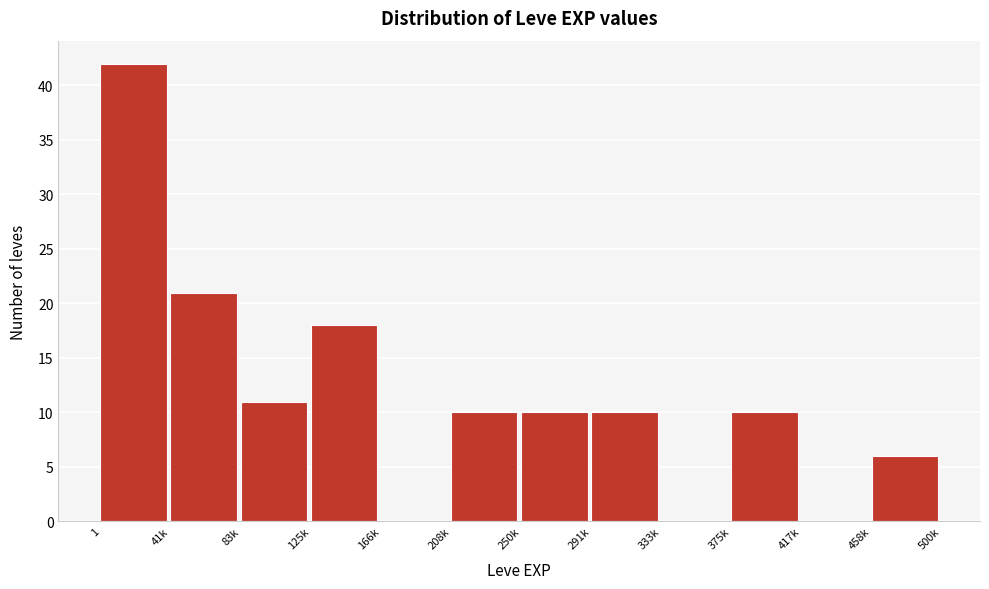

Reading right to left, transcribe all the data shown in this chart.

458k=6	417k=0	375k=10	333k=0	291k=10	250k=10	208k=10	166k=0	125k=18	83k=11	41k=21	1=42